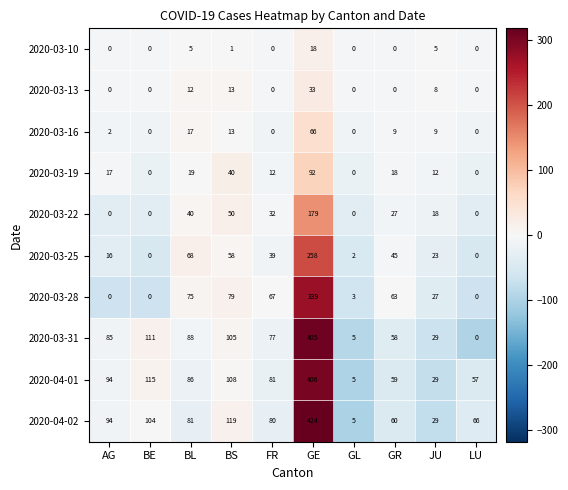

How many data points does each series have?

10